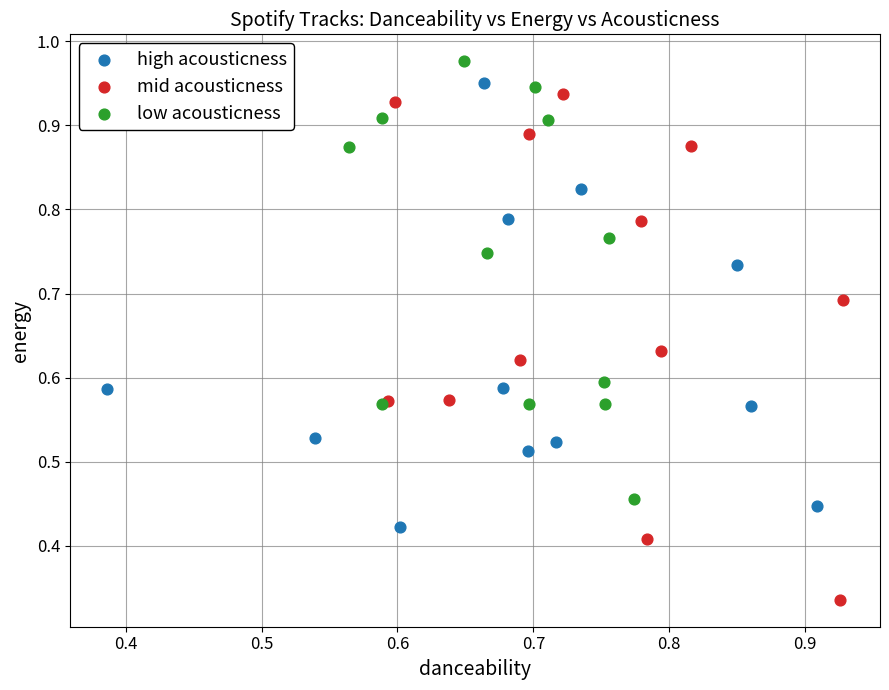

Which series reaches the minimum Y coordinate?

mid acousticness